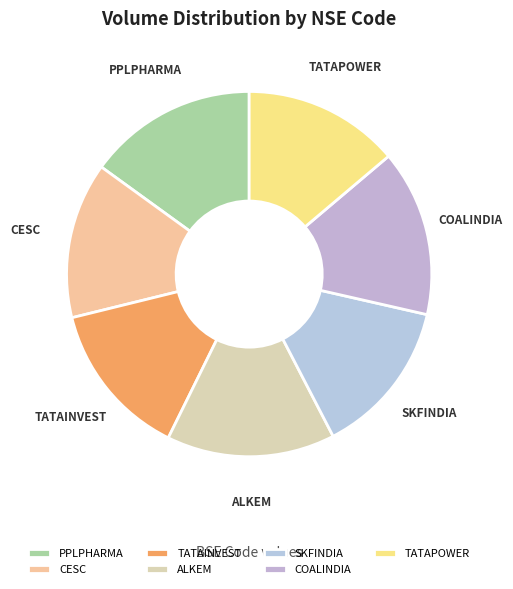

Does any single category account for the majority?

No